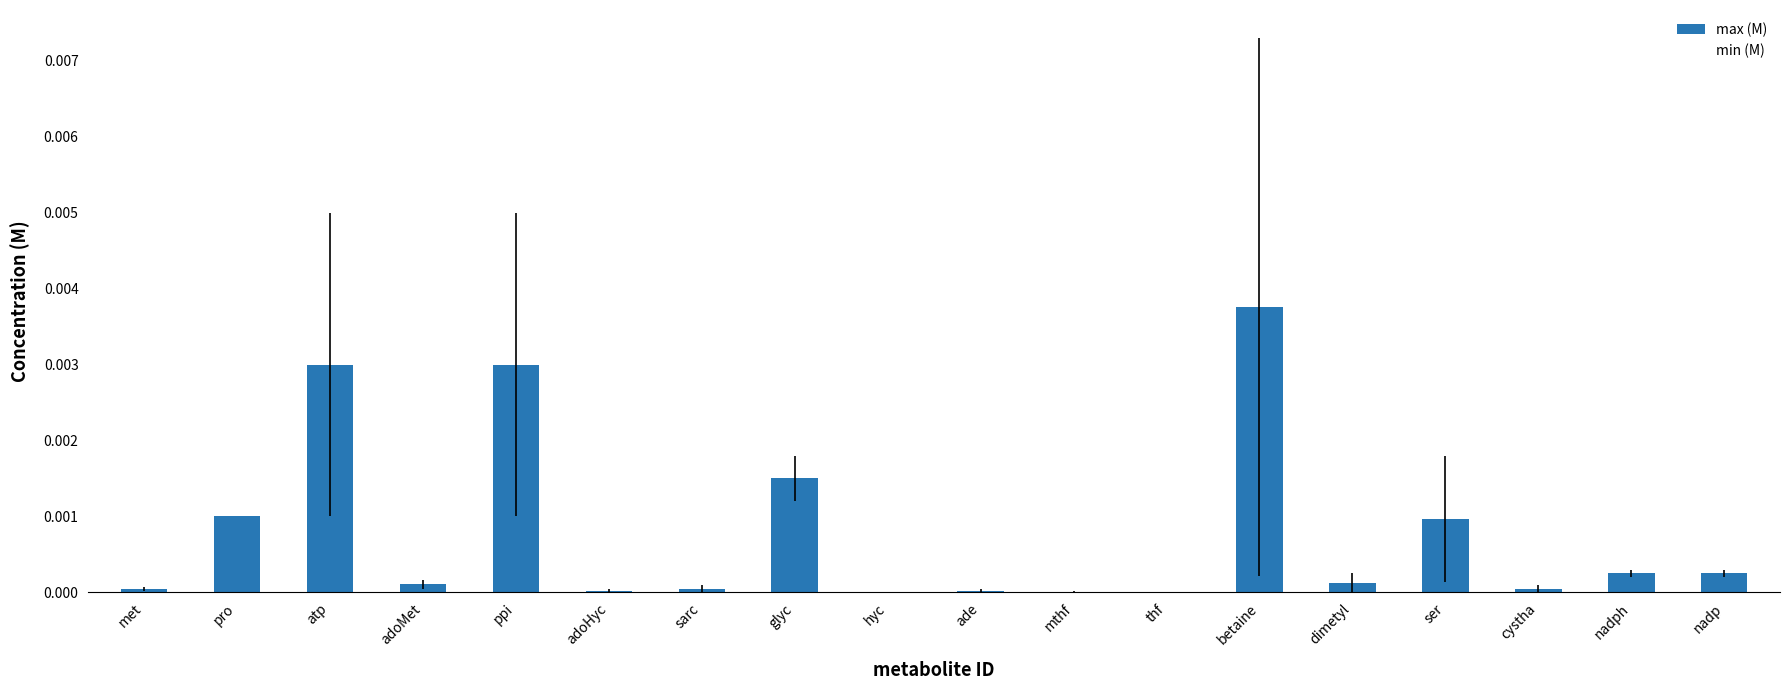

Is the value of min (M) at met greater than the value of max (M) at dimetyl?

No